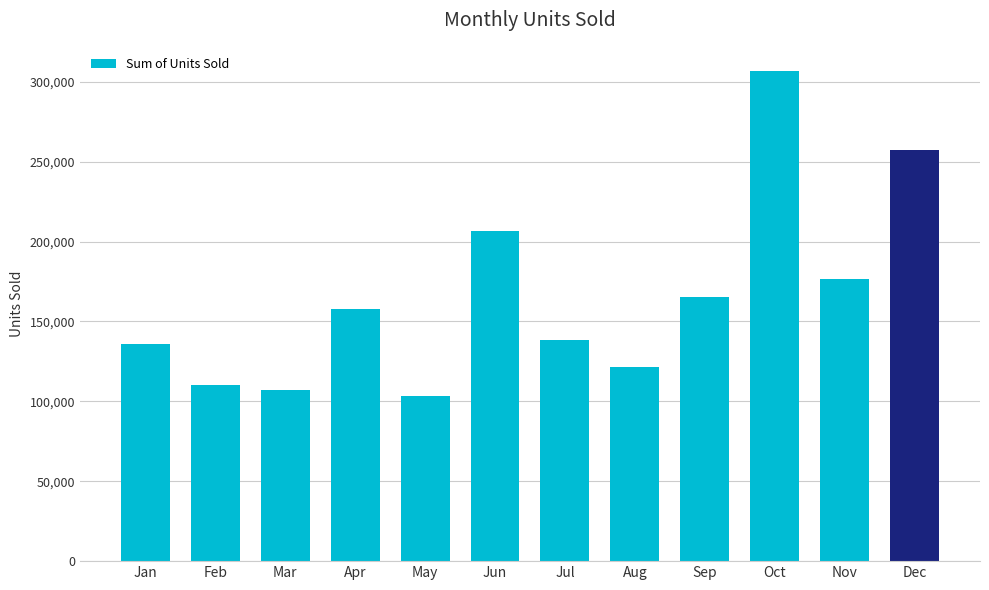

What is the value of the 12th bar from the left?

257642